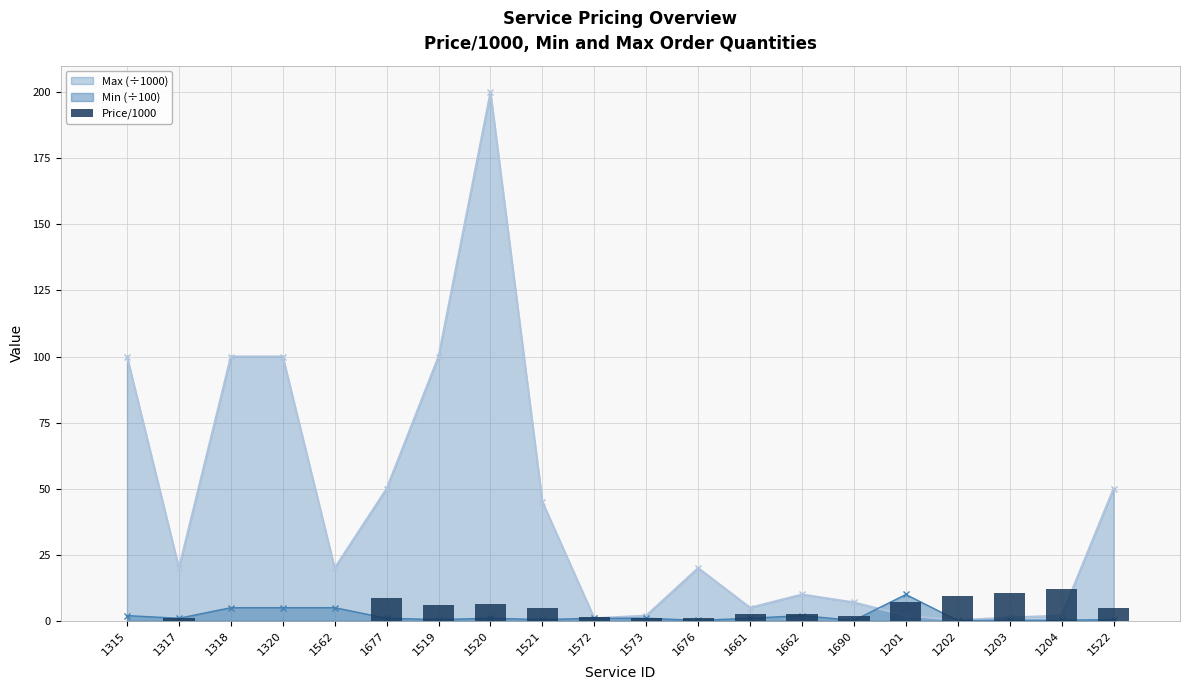

Where does the data first go above 2?

1677